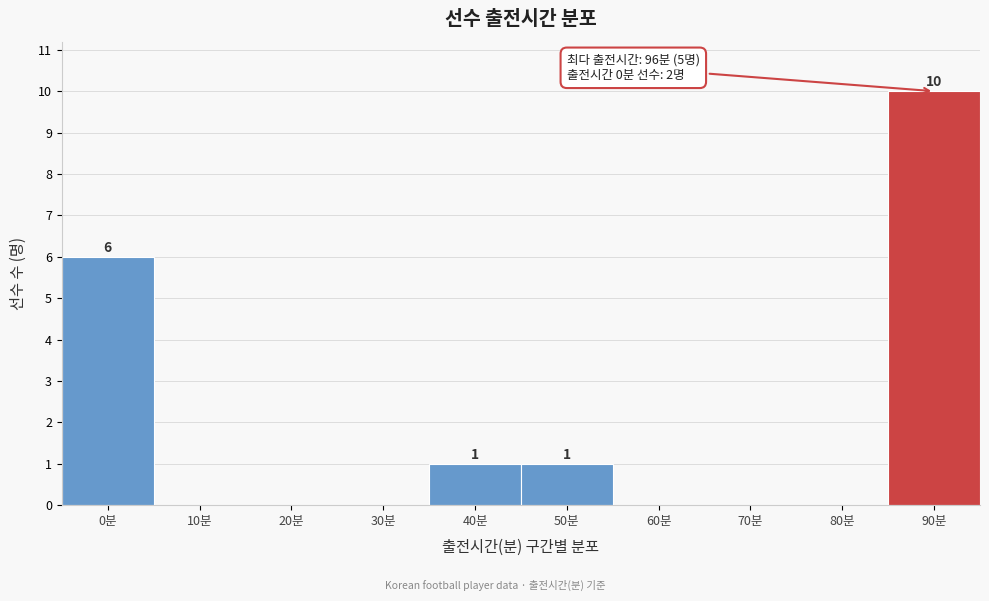

Reading left to right, transcribe all the data shown in this chart.

0분=6	10분=0	20분=0	30분=0	40분=1	50분=1	60분=0	70분=0	80분=0	90분=10